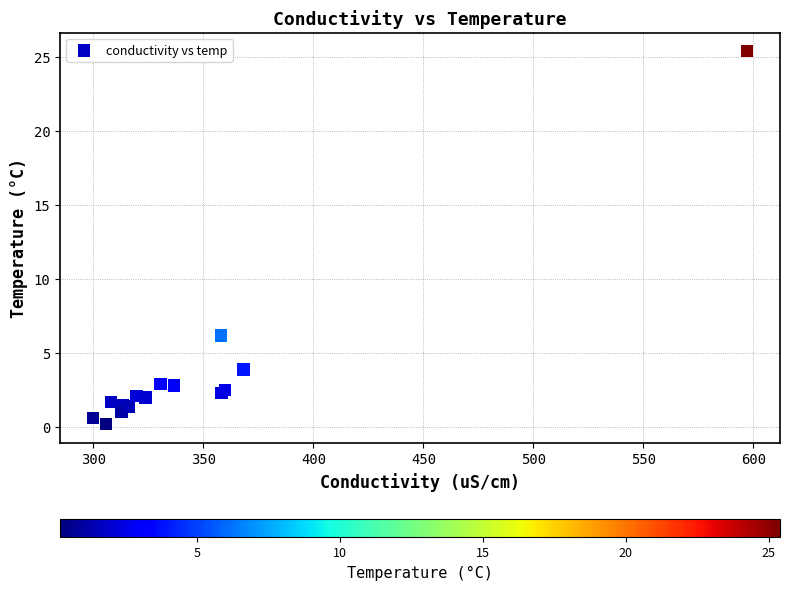

What Y value in the scatter plot is closest to 12?

6.2